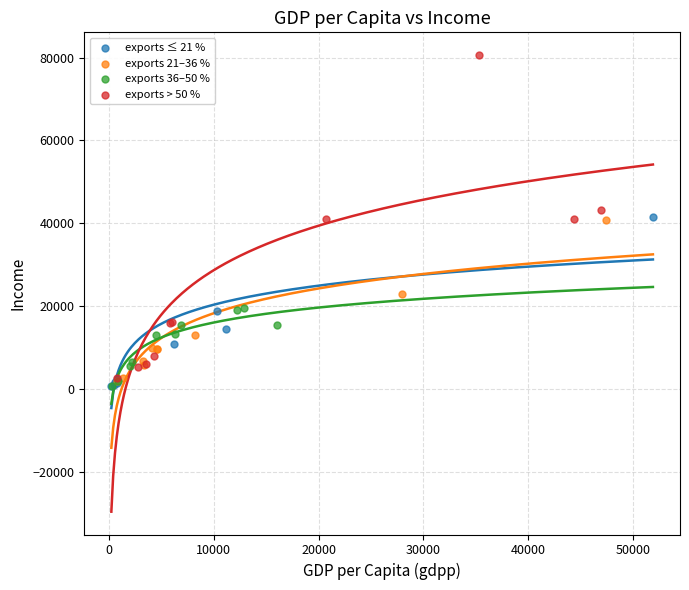

Which series has the widest spread of Y values?

exports > 50 %